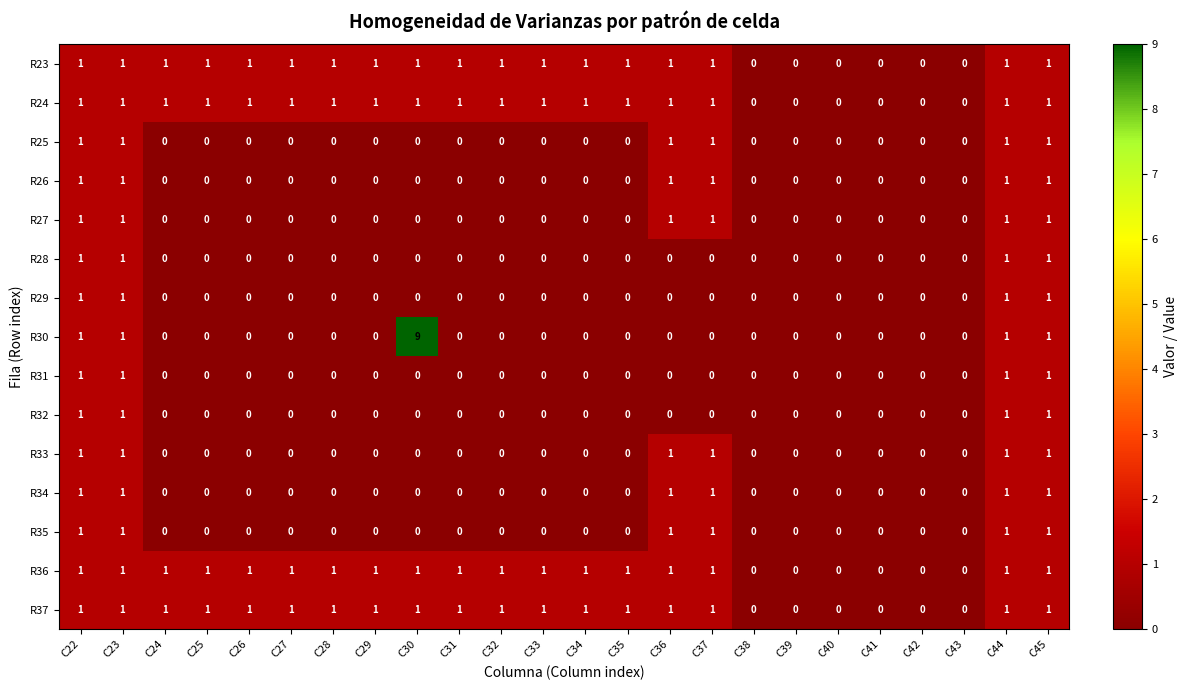

True or false: R36 has a value of 1 at C39.

False